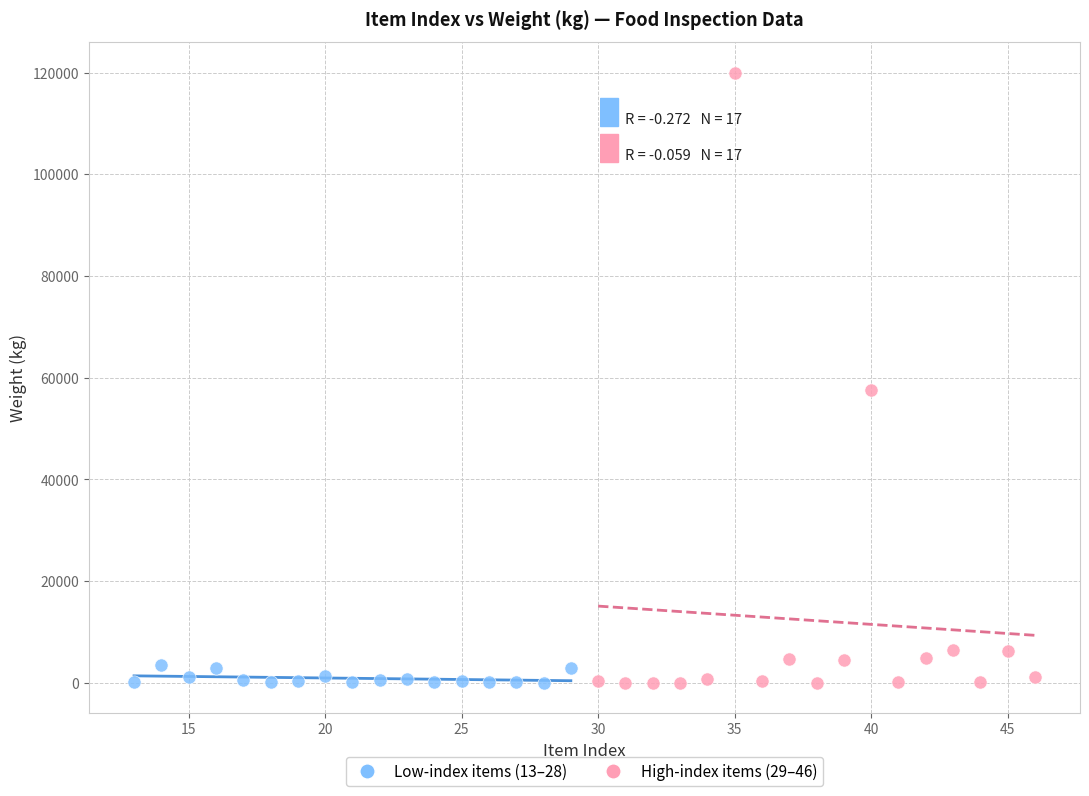

Which series has the largest Y range (max minus min)?

High-index items (29–46)